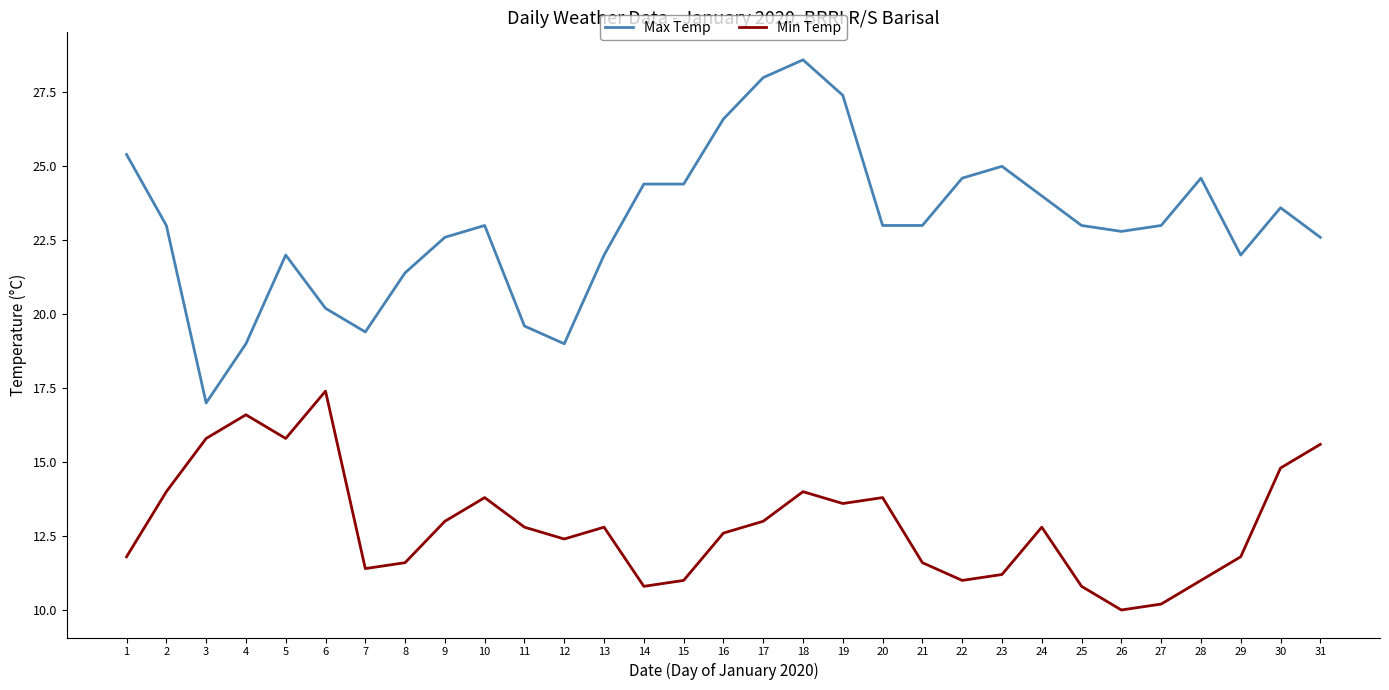

How many lines are shown in the chart?

2